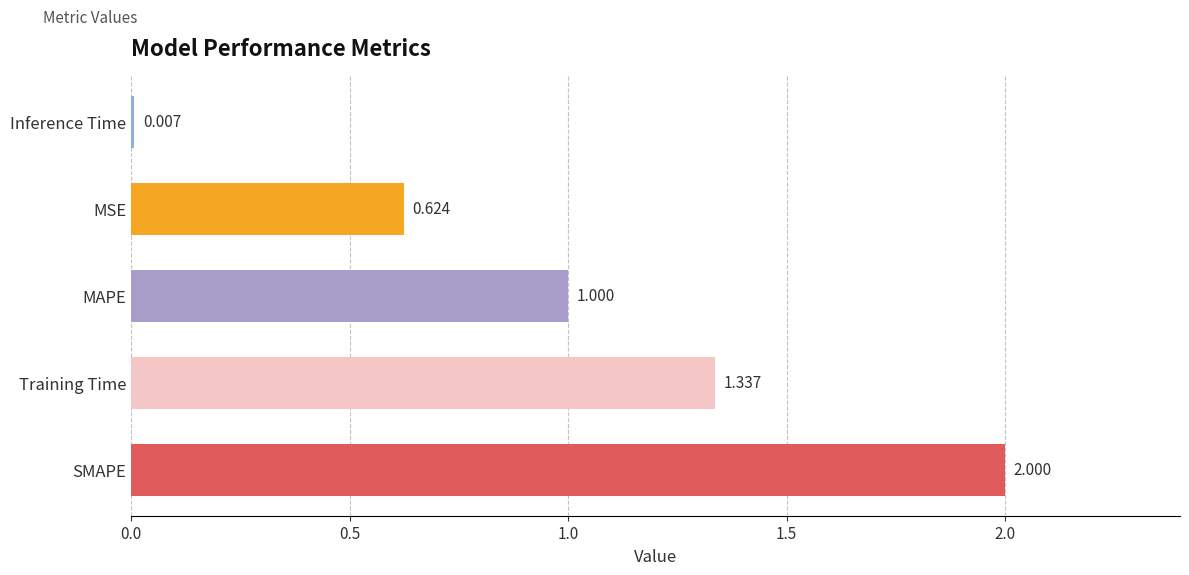

Where is the data nearest to the value 1?

MAPE